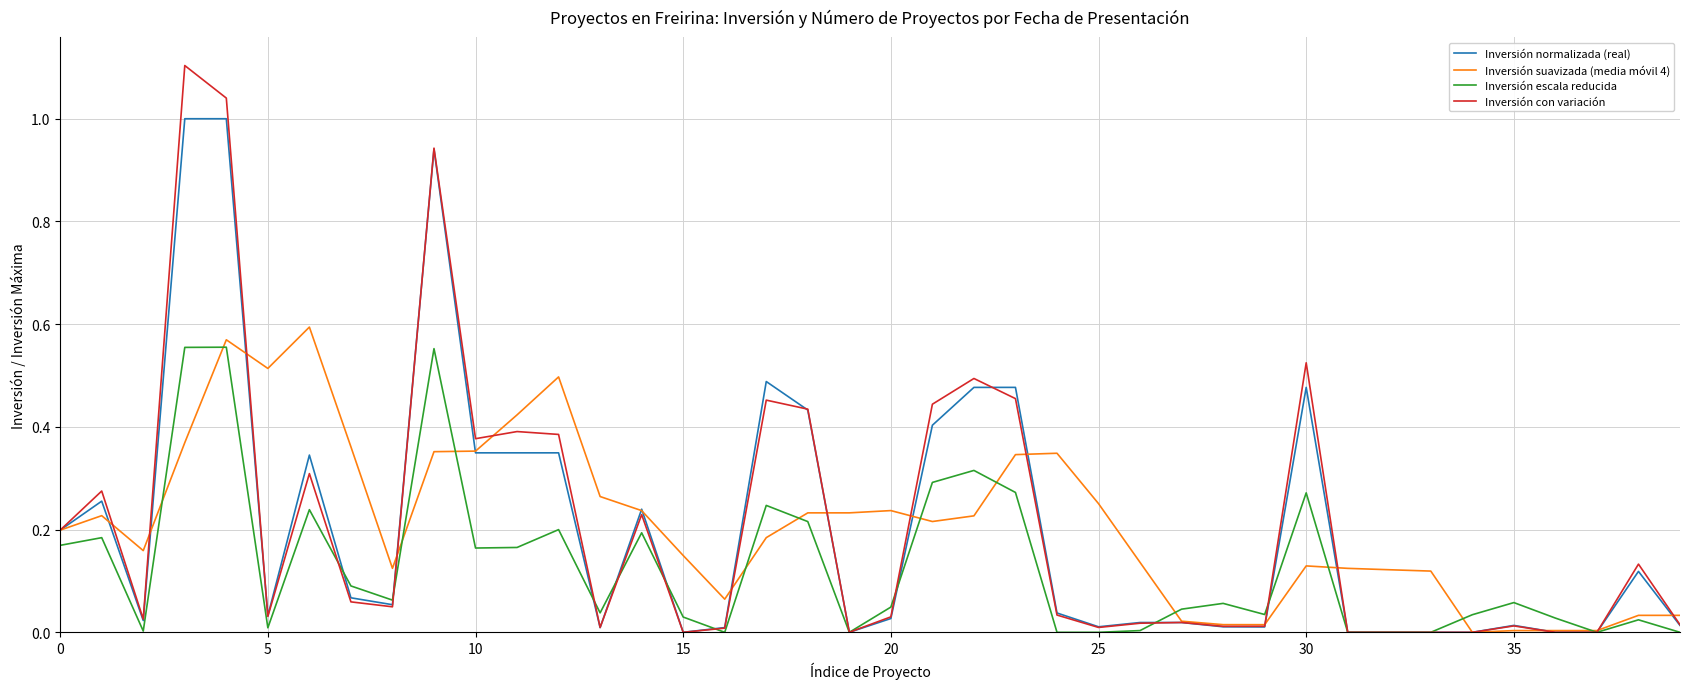

What is the maximum value shown in the chart?

1.1